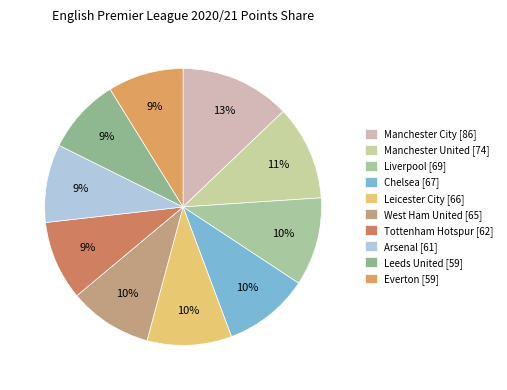

Is there a majority slice in this chart?

No